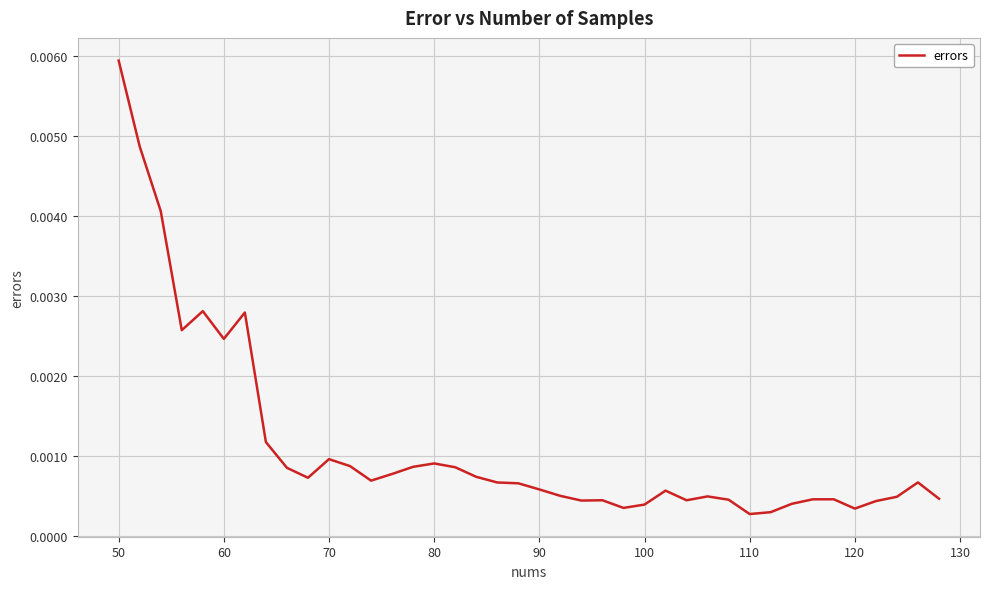

How many series are shown in this chart?

1